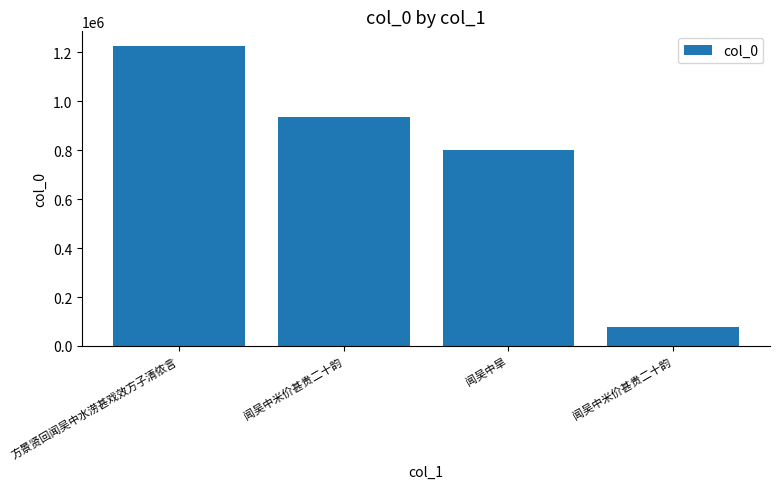

How many series are shown in this chart?

1